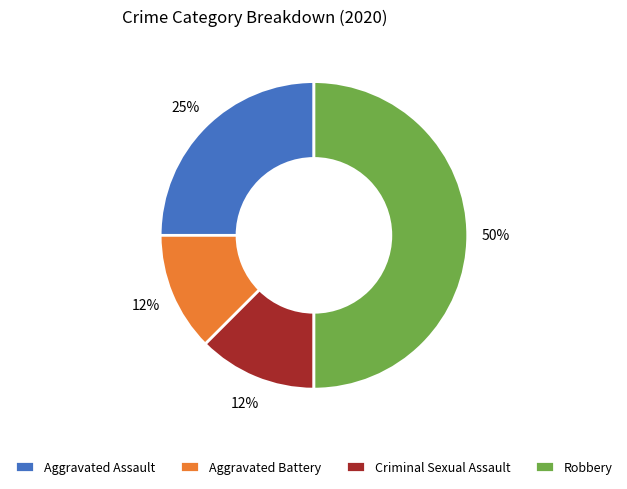

Between Aggravated Assault and Robbery, which is larger?

Robbery